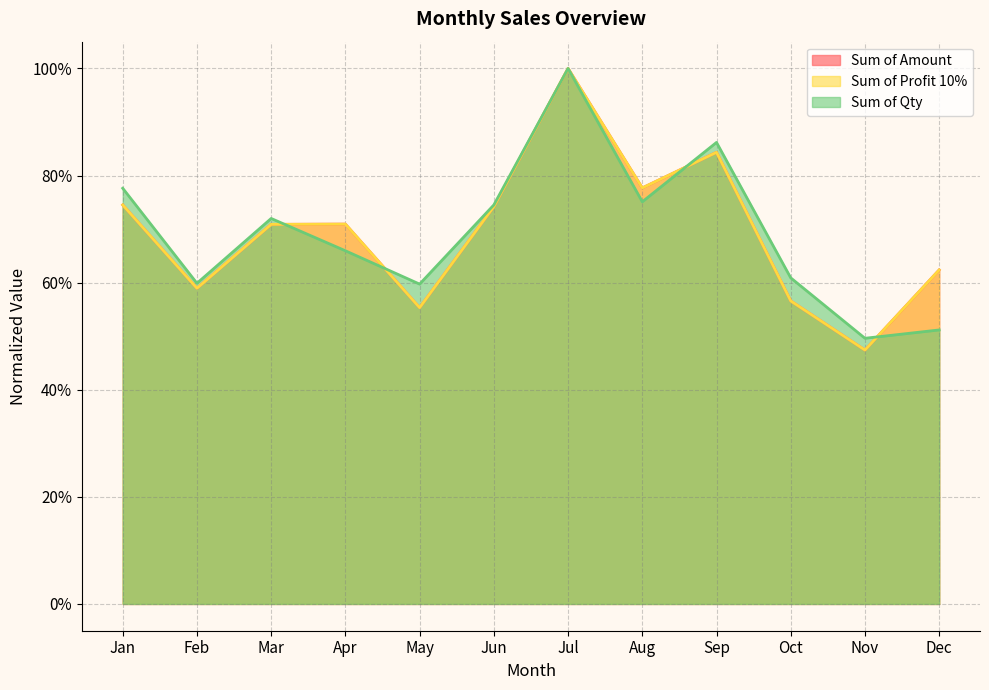

What is the difference between the maximum and second lowest values in the Sum of Amount series?

0.4